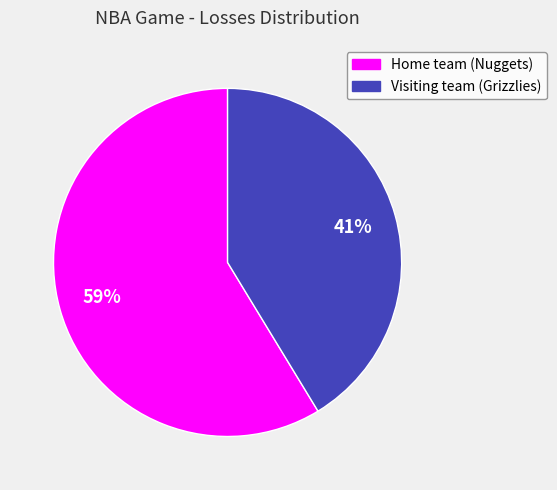

How many slices are in this pie chart?

2